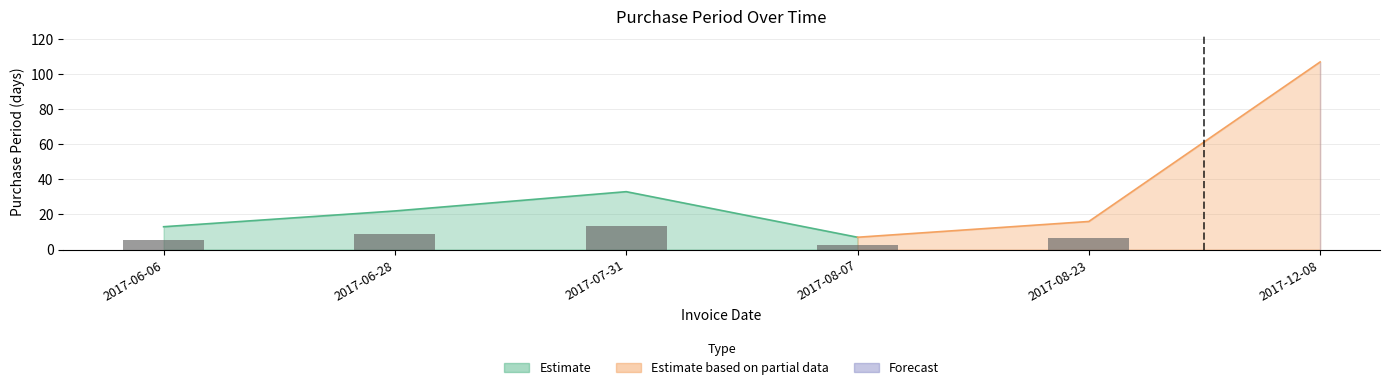

How many data points are above 22?

2